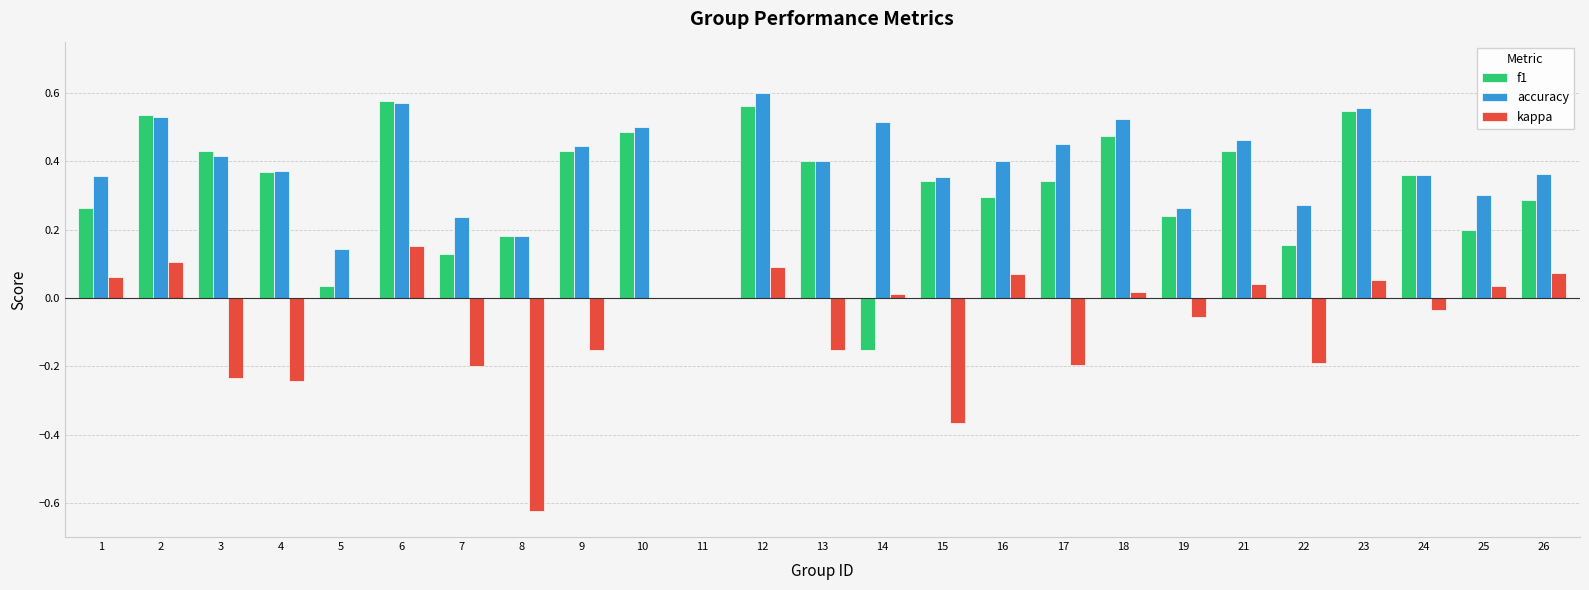

What are all the series names shown in the legend?

f1, accuracy, kappa